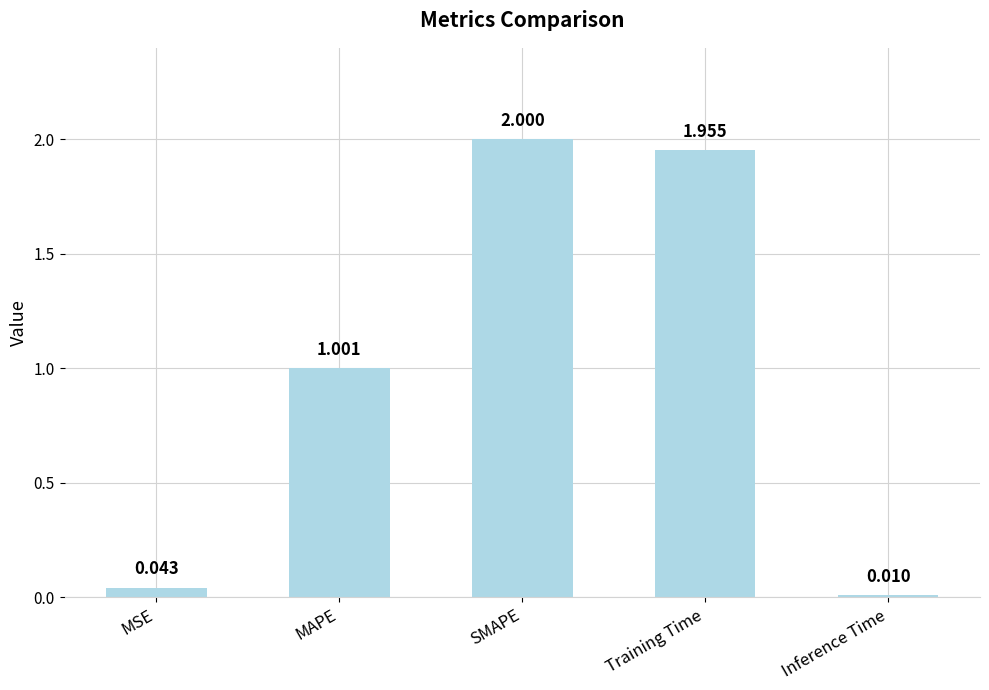

What is the value of the 2nd bar from the left?

1.0